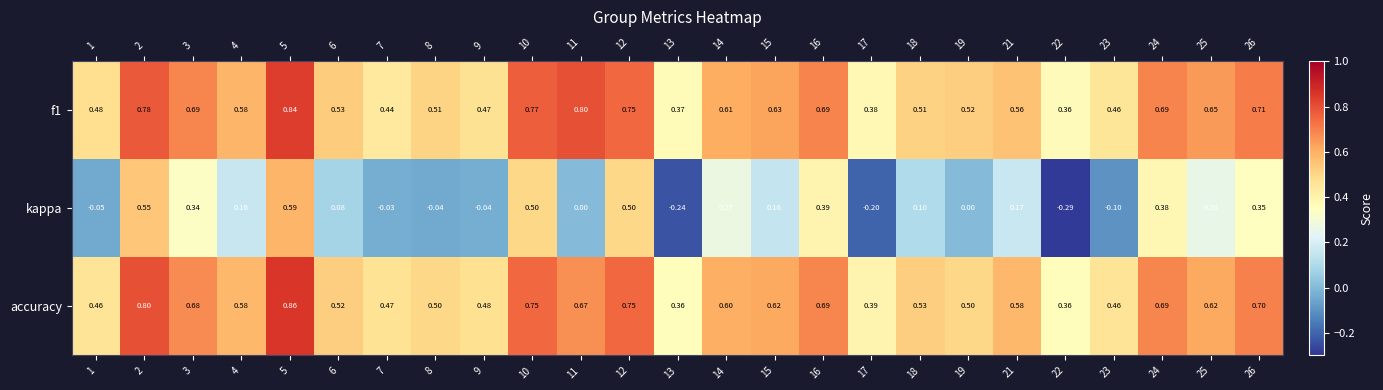

Which series has the widest spread of values?

kappa